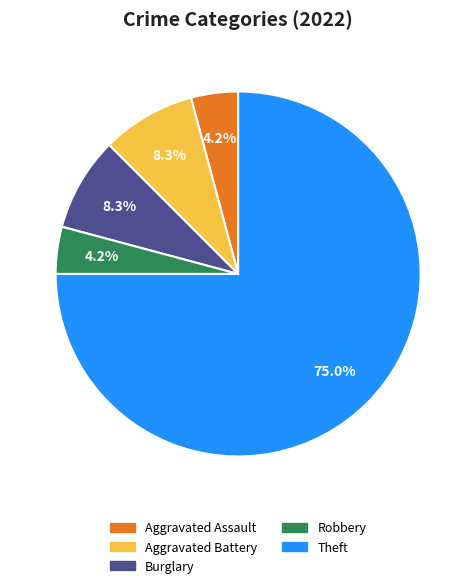

What is the majority slice?

Theft